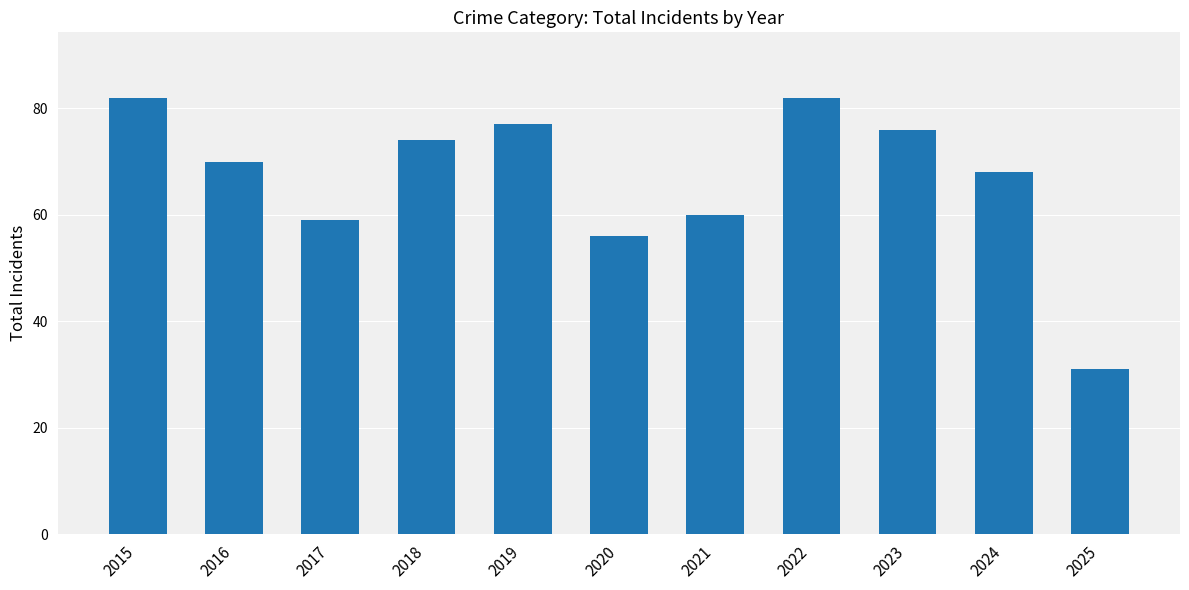

Where does the data first go above 70?

2015